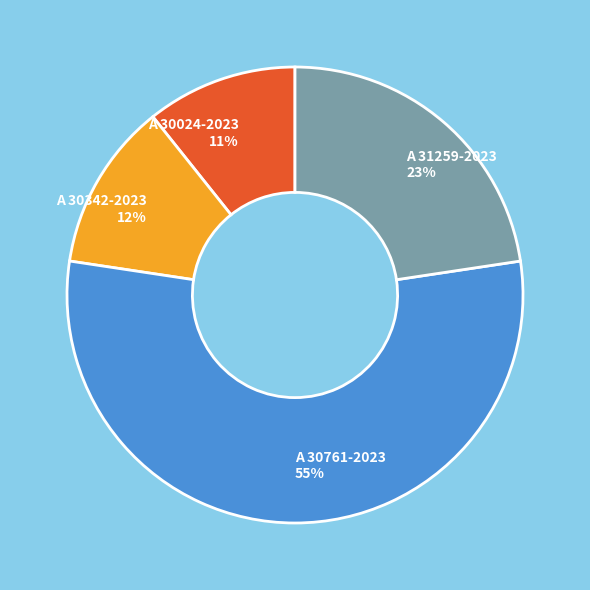

Is there any slice that represents more than half of the pie?

Yes